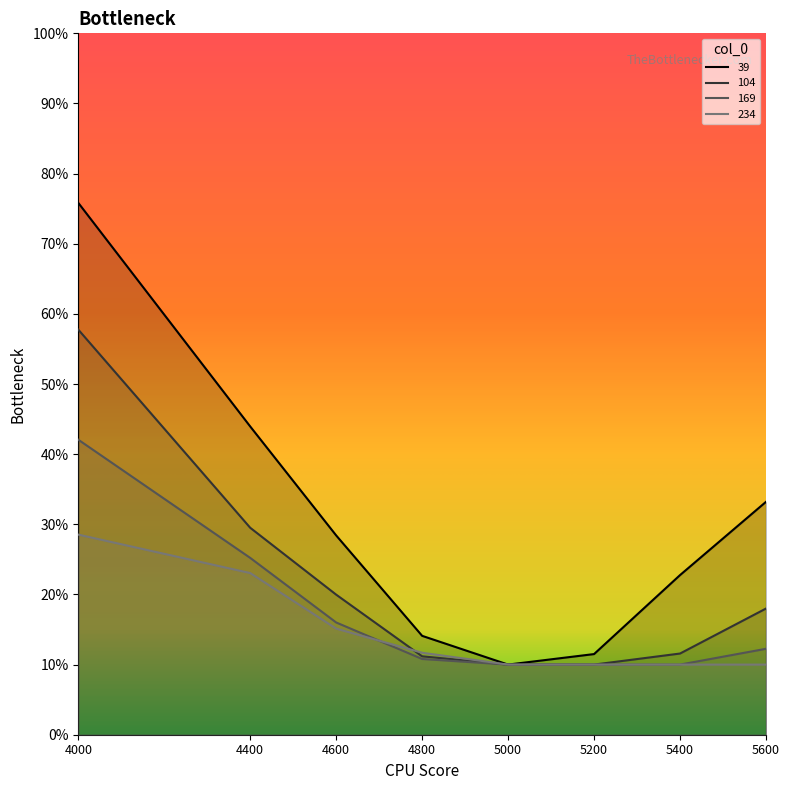

Reading right to left, transcribe all the data shown in this chart.

39: 0.3	0.2	0.1	0.1	0.1	0.3	0.4	0.8
104: 0.2	0.1	0.1	0.1	0.1	0.2	0.3	0.6
169: 0.1	0.1	0.1	0.1	0.1	0.2	0.3	0.4
234: 0.1	0.1	0.1	0.1	0.1	0.2	0.2	0.3